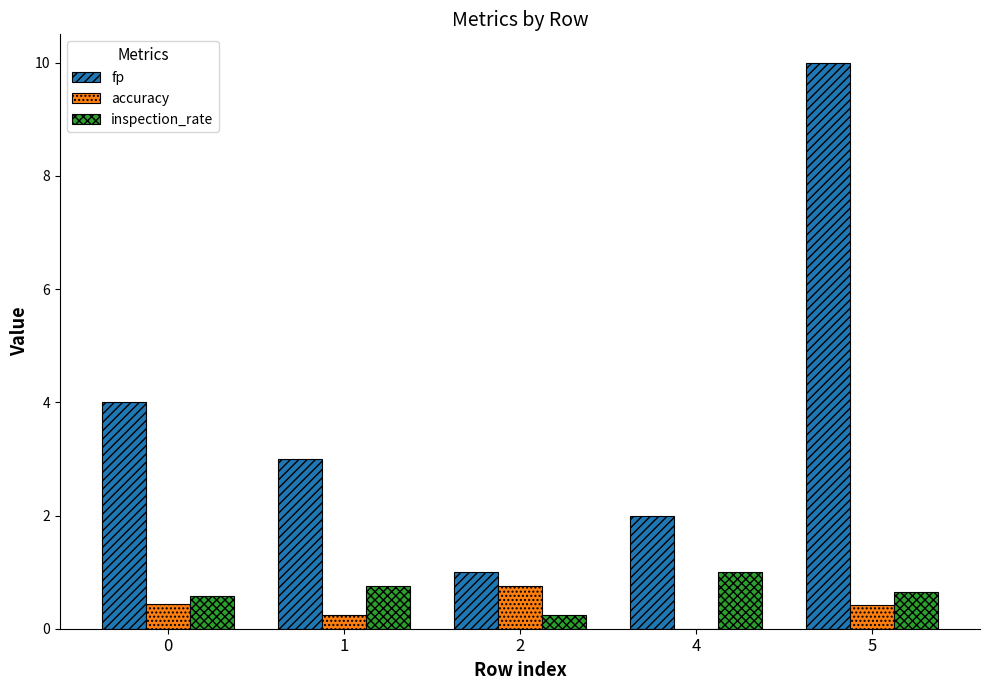

What is the highest value of the fp series?

10.0